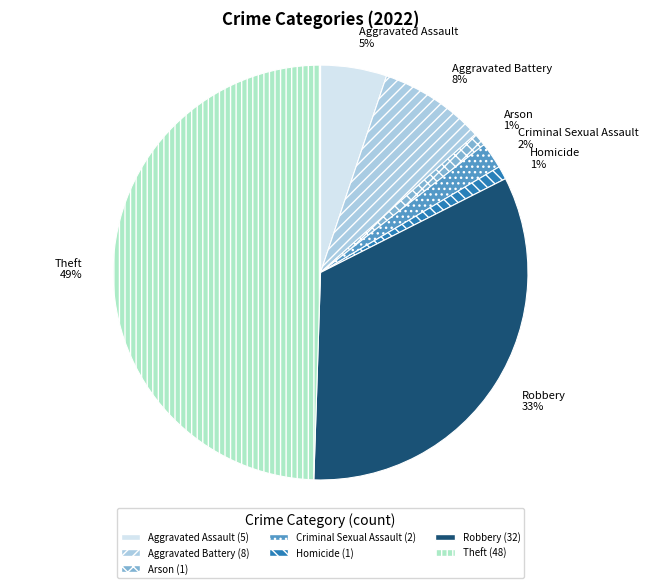

Between Theft 49% and Homicide 1%, which is larger?

Theft 49%